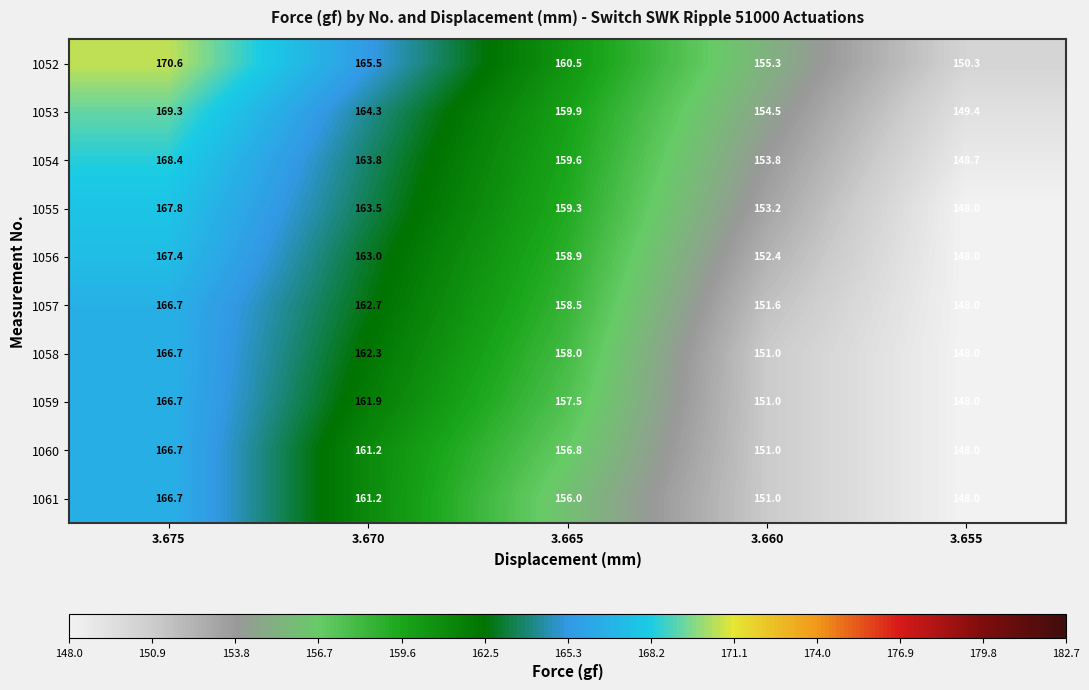

What is the difference between the 1058 values at 3.670 and 3.655?

14.3